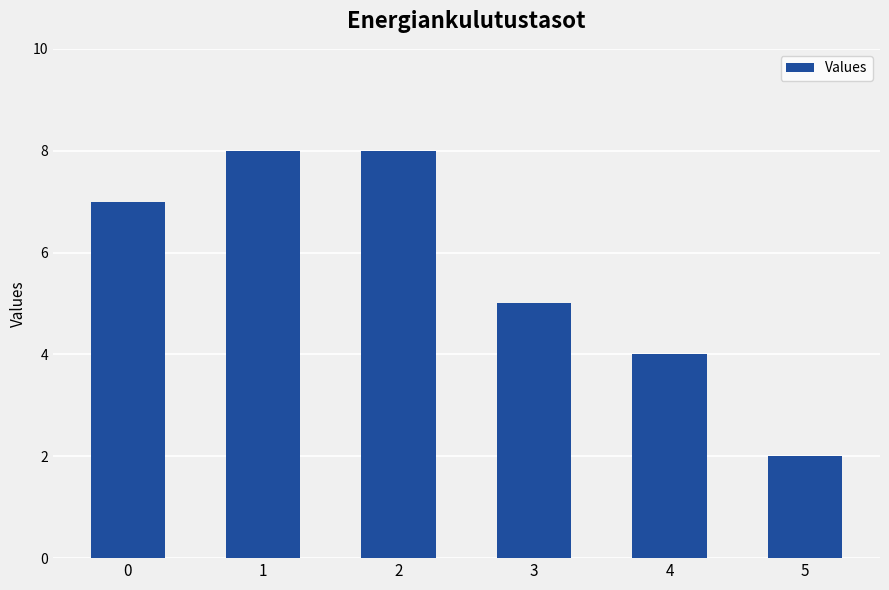

What value does the data have at 0?

7